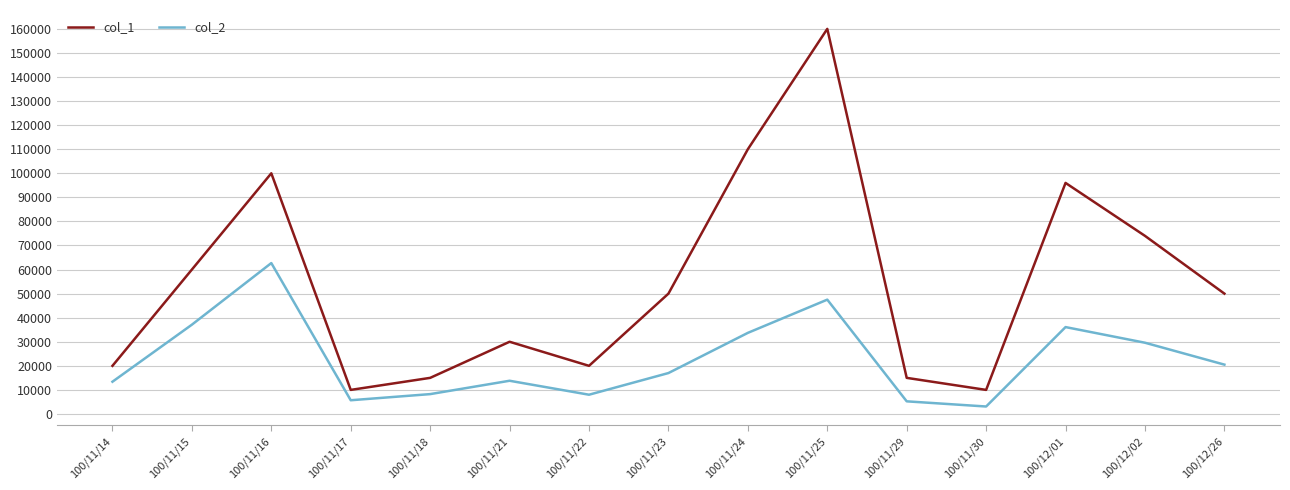

What is the difference between the col_2 values at 100/11/15 and 100/12/26?

16600